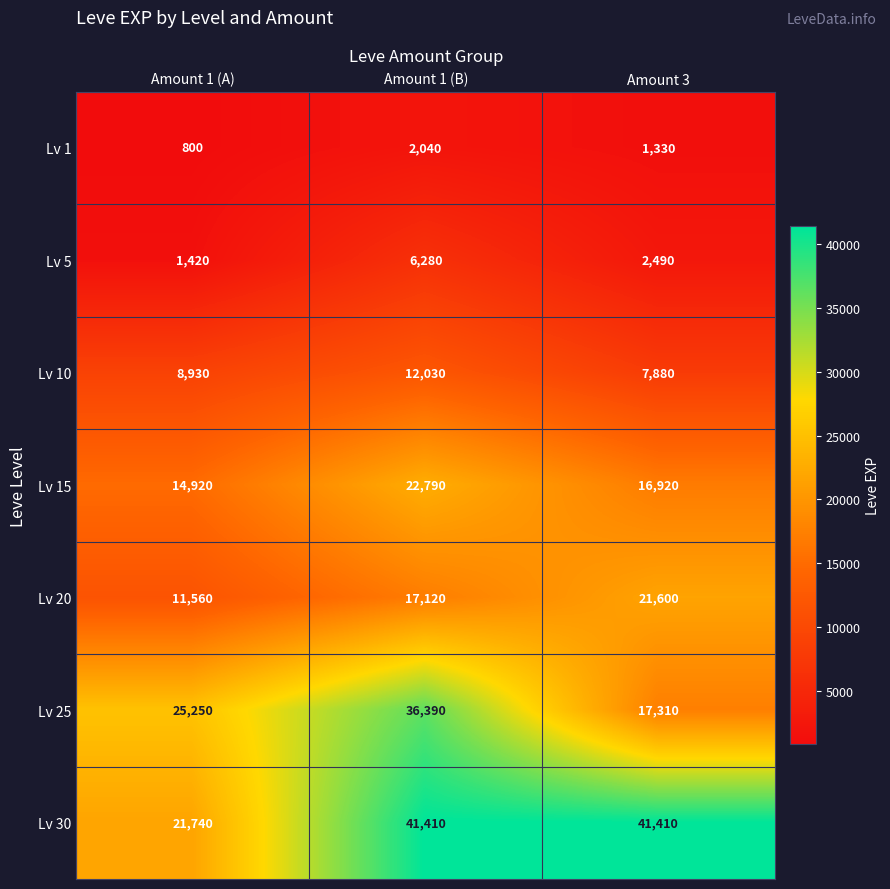

Reading right to left, transcribe all the data shown in this chart.

Lv 1: 1330	2040	800
Lv 5: 2490	6280	1420
Lv 10: 7880	12030	8930
Lv 15: 16920	22790	14920
Lv 20: 21600	17120	11560
Lv 25: 17310	36390	25250
Lv 30: 41410	41410	21740